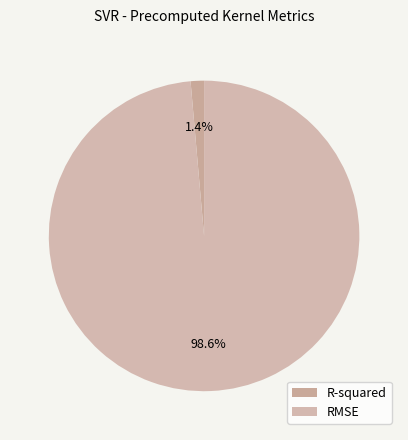

How many segments does this pie chart have?

2